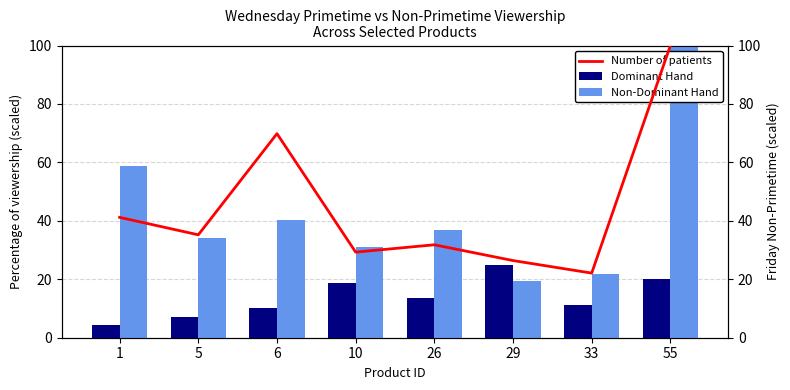

How many data points does each series have?

8